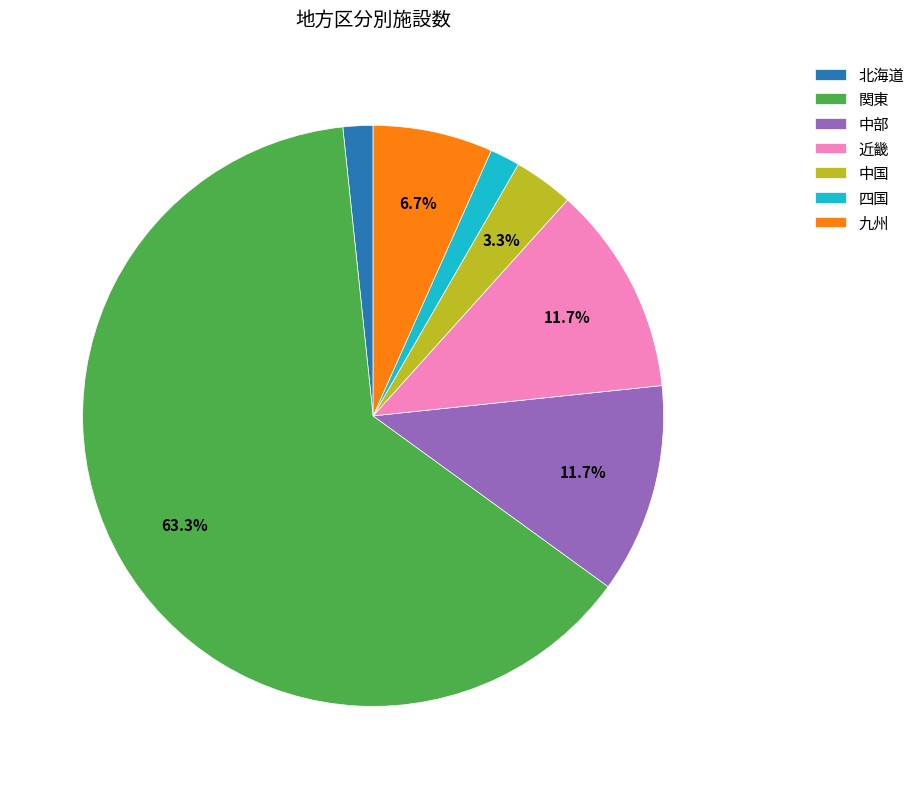

What is the largest slice in the pie chart?

関東